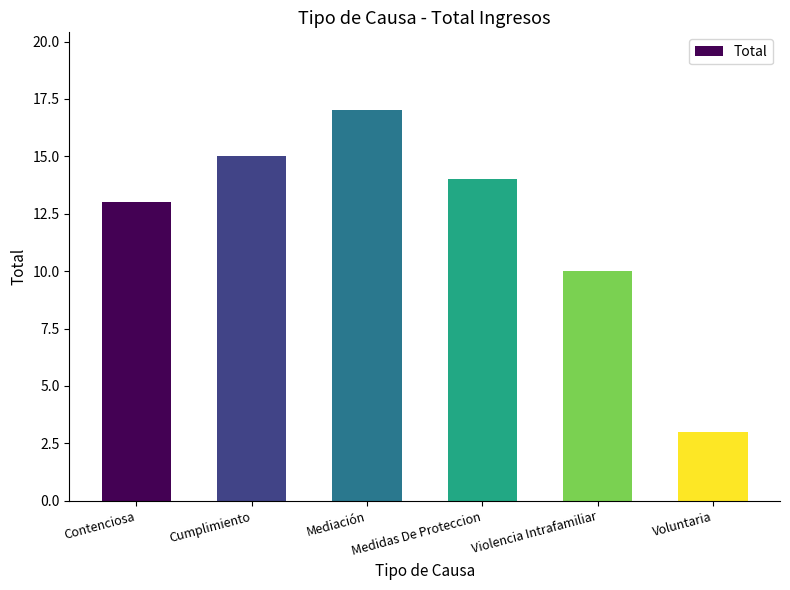

Approximately how many times larger is the value at Medidas De Proteccion compared to Voluntaria?

4.7